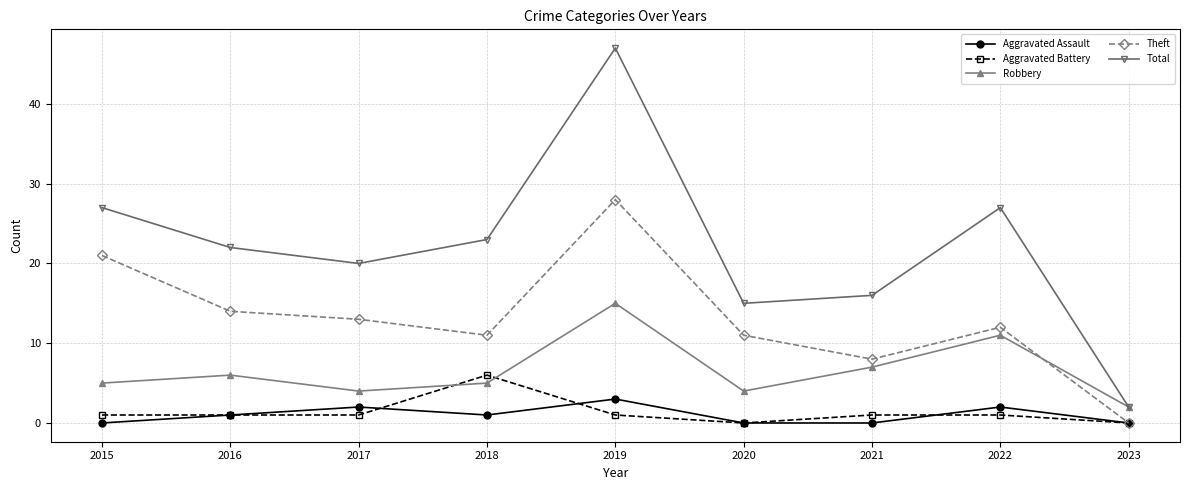

True or false: Aggravated Battery and Total intersect in this chart.

False